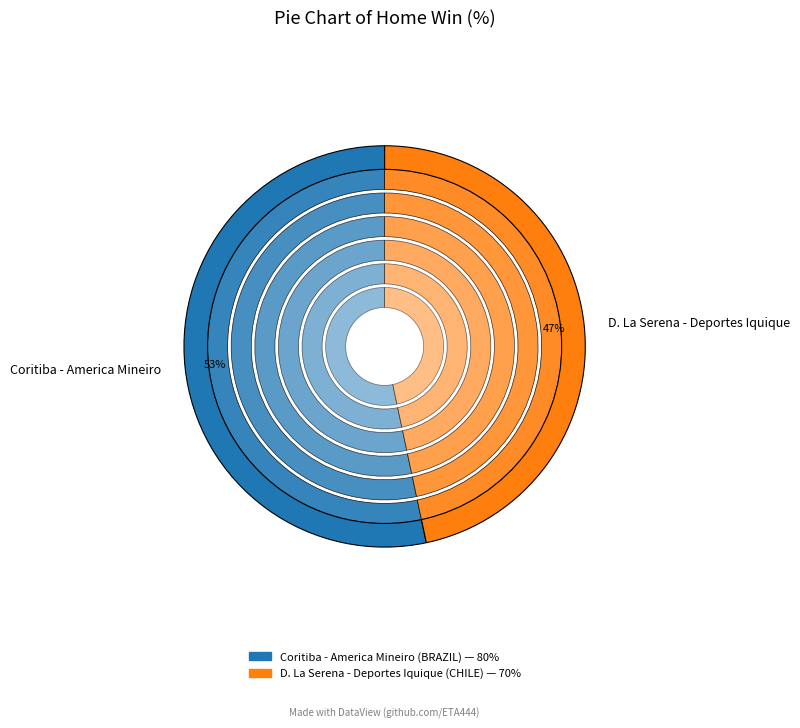

How many segments does this pie chart have?

2